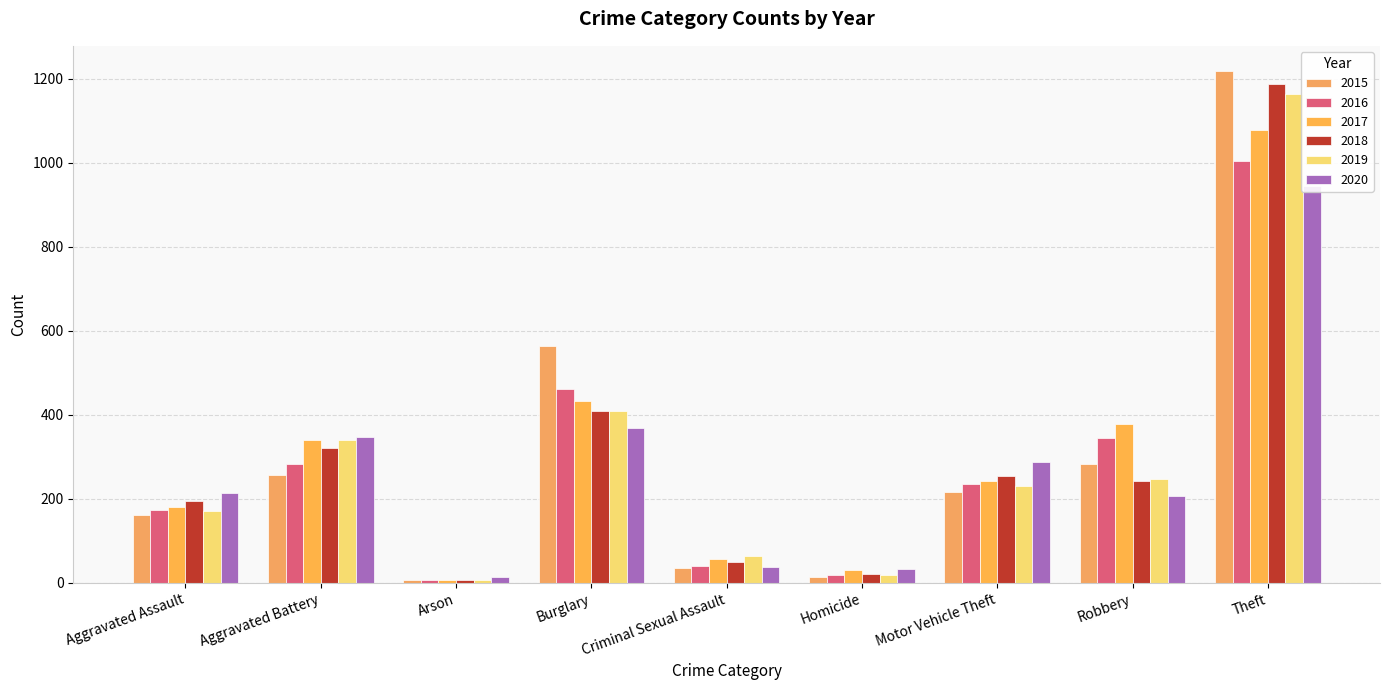

Is it true that 2018 equals 72 at Criminal Sexual Assault?

False